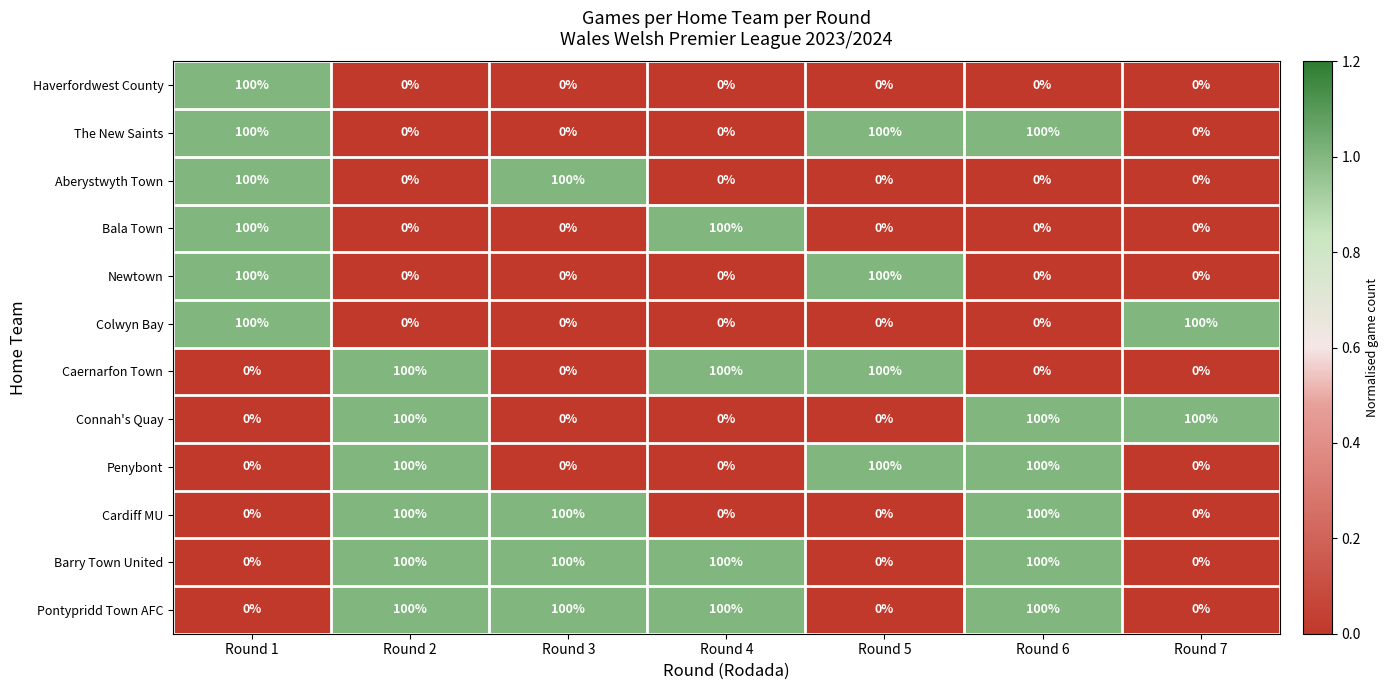

What is the difference between the highest and lowest values at Round 6?

100